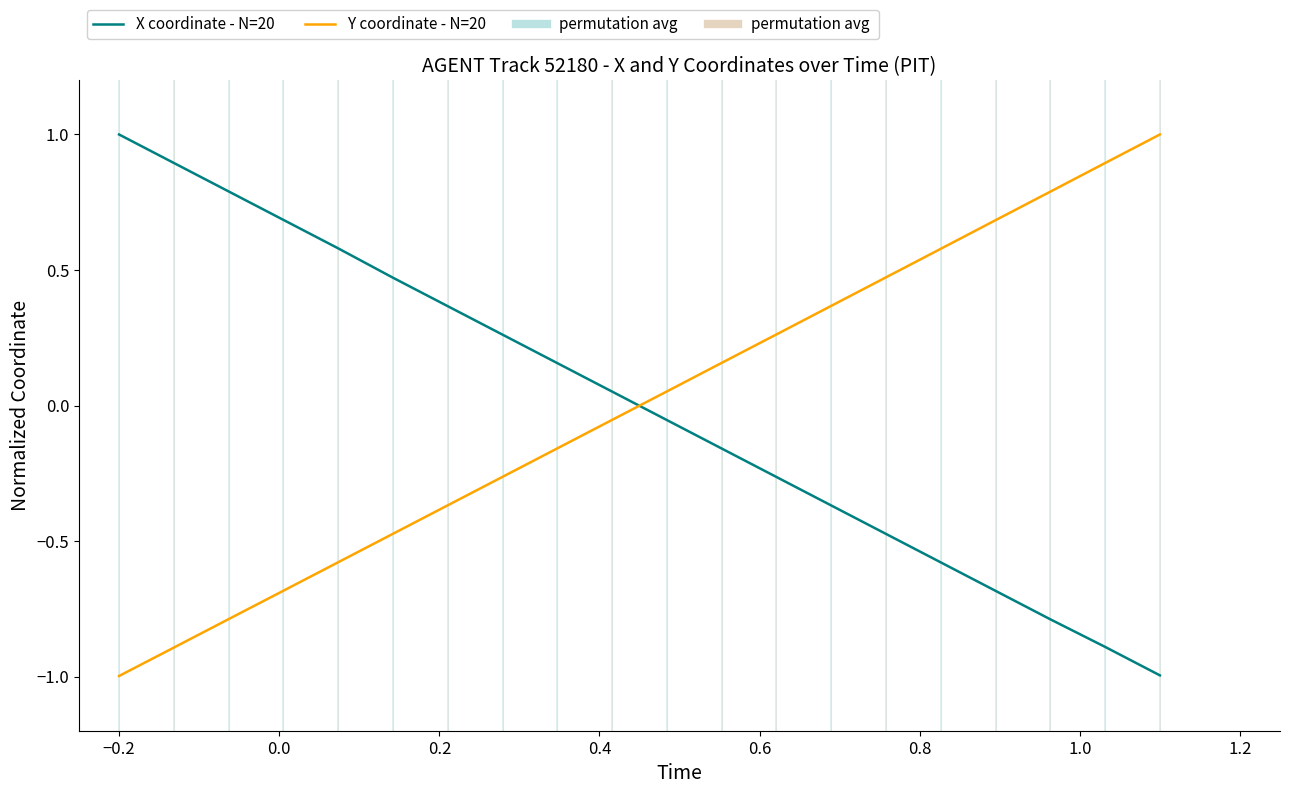

After their last crossing, which series has the higher values: Y coordinate - N=20 or X coordinate - N=20?

Y coordinate - N=20